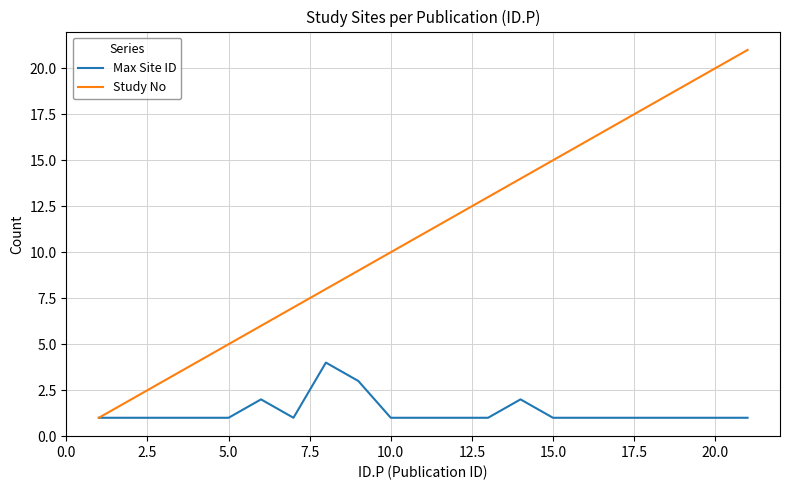

Rank the series by their maximum value, from highest to lowest.

Study No, Max Site ID